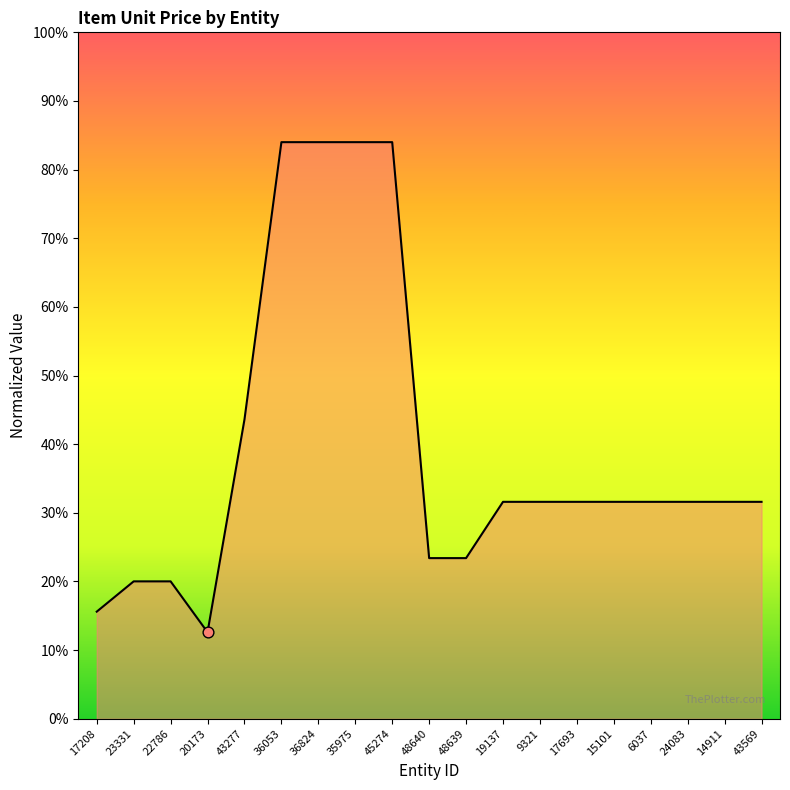

What is the ratio of the value at 23331 to the value at 43569?

0.6